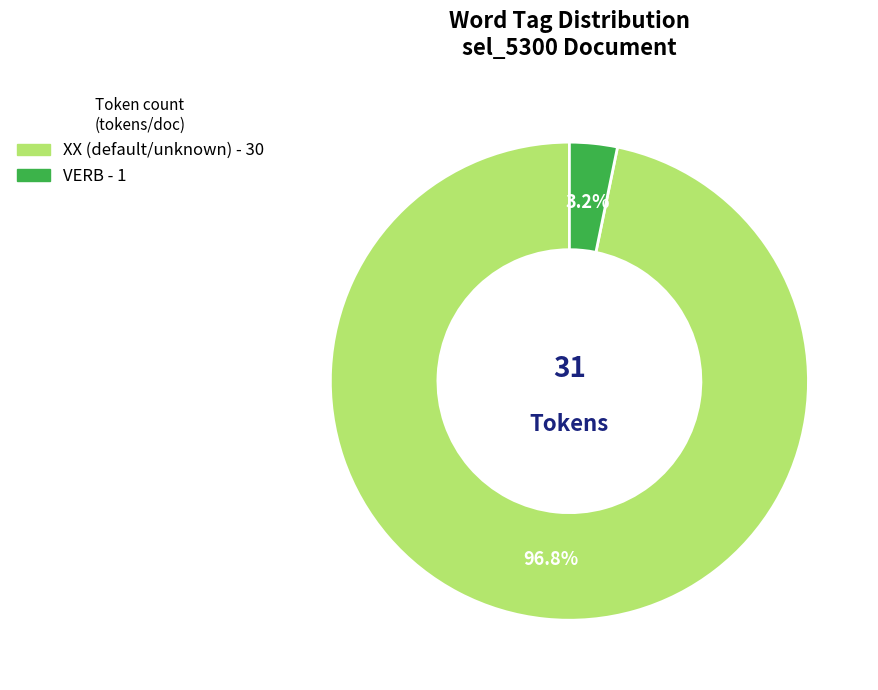

Is there a majority slice in this chart?

Yes